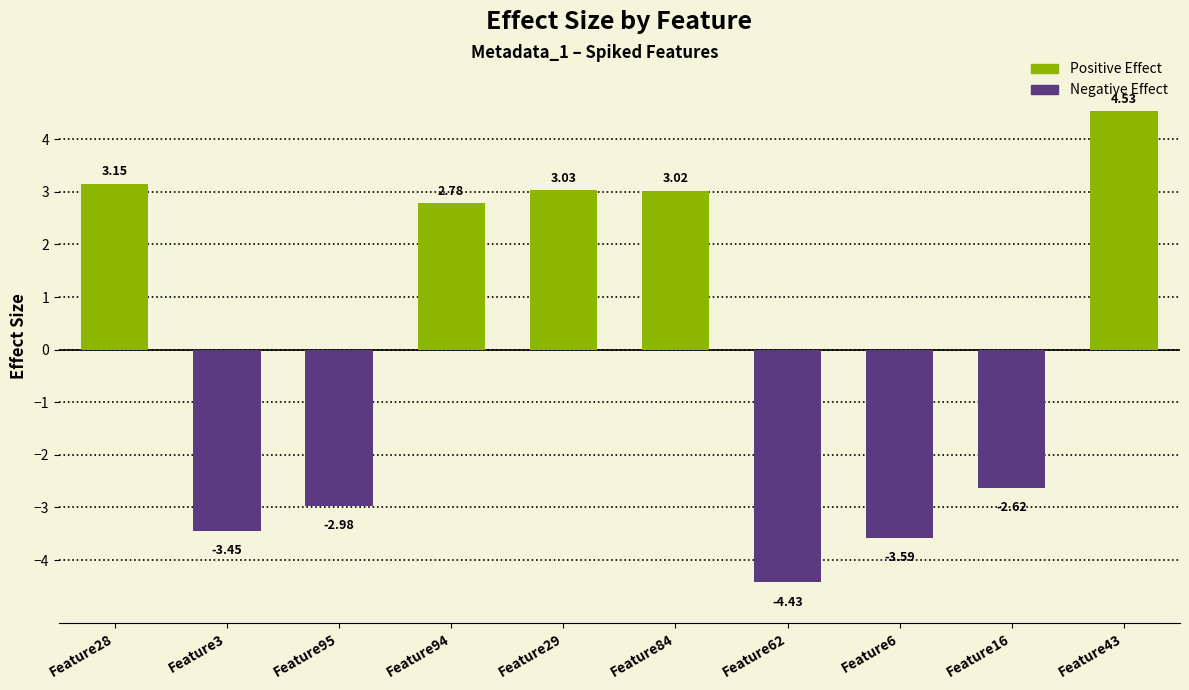

Which category has the highest value across all series?

Feature43